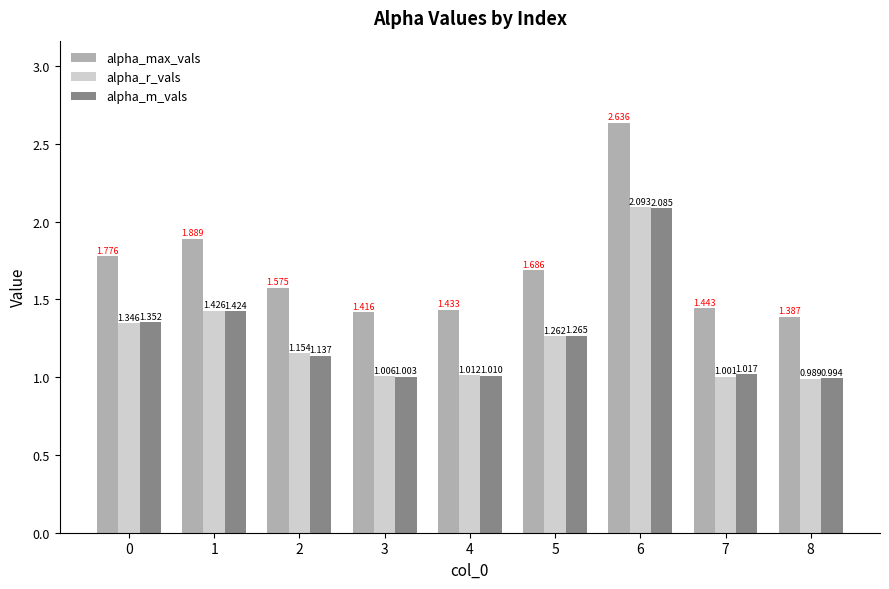

Which label corresponds to the largest value in the chart?

6